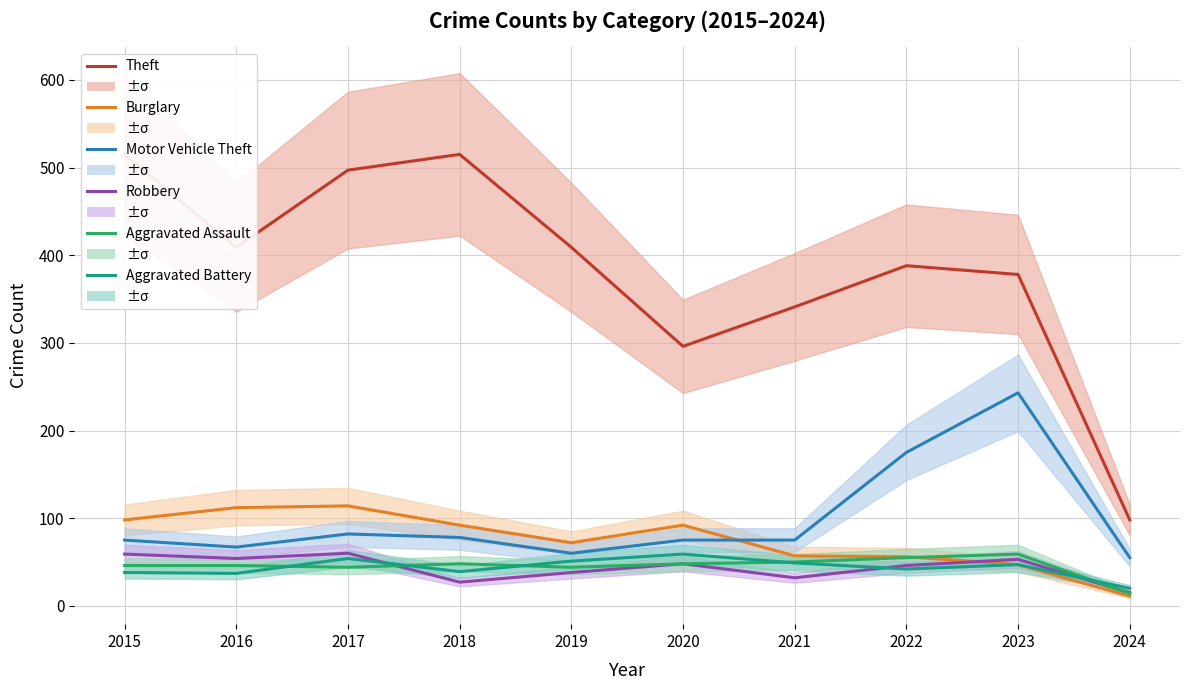

True or false: Theft has more than 0 interior local peaks.

True